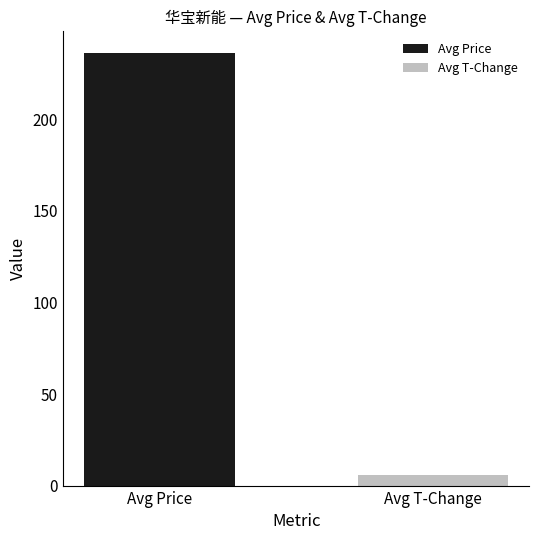

The value at Avg Price is 365.7. True or false?

False